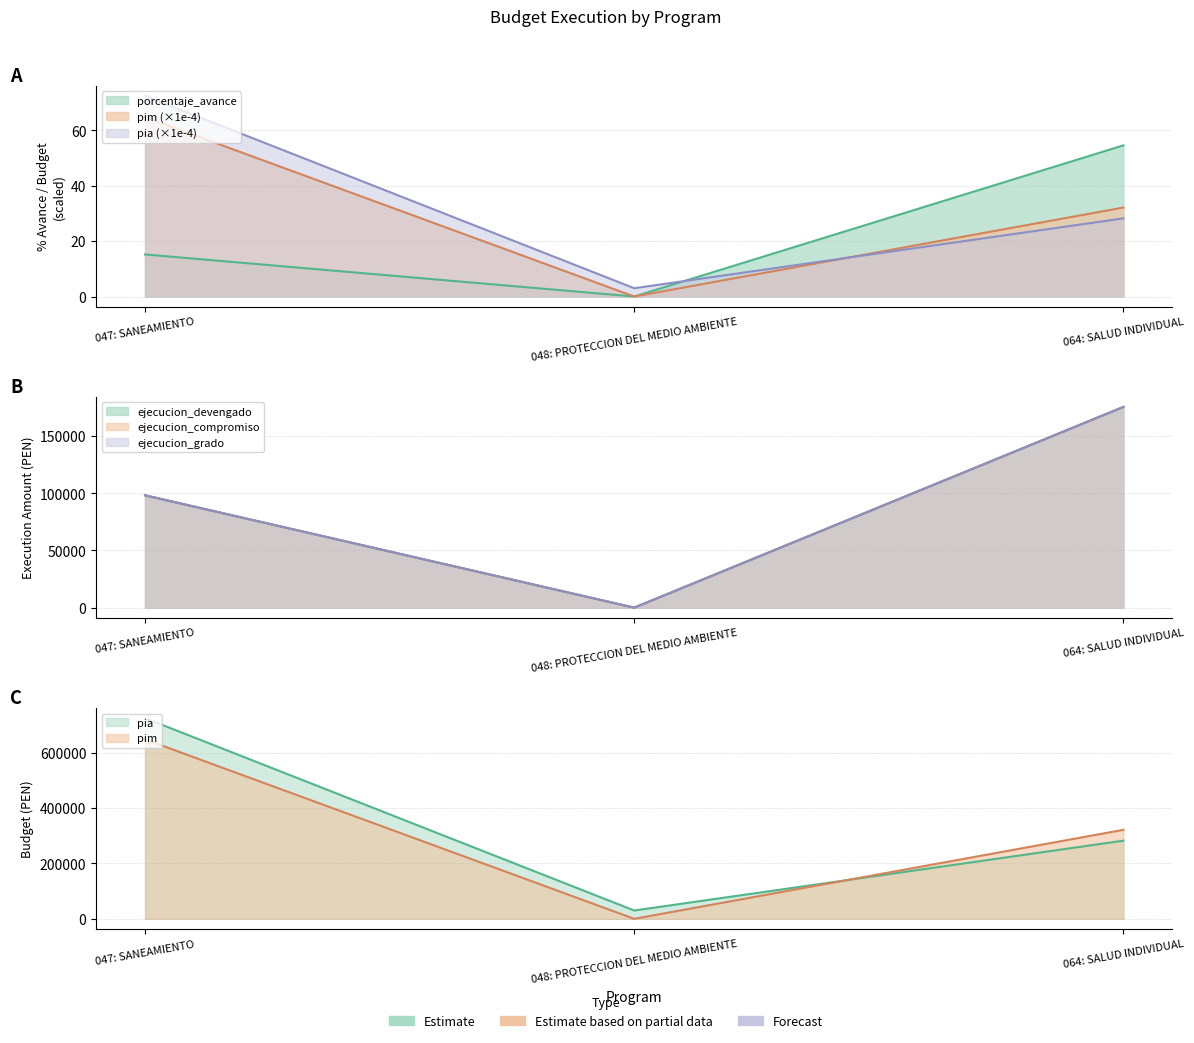

What is the minimum value for pia?

30000.0